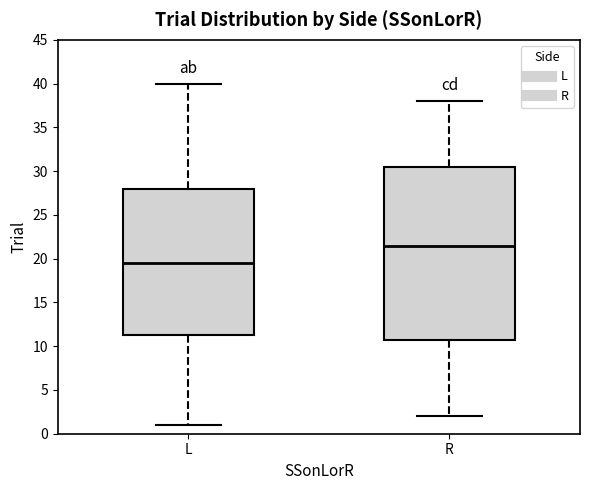

Which box has the highest median line?

R